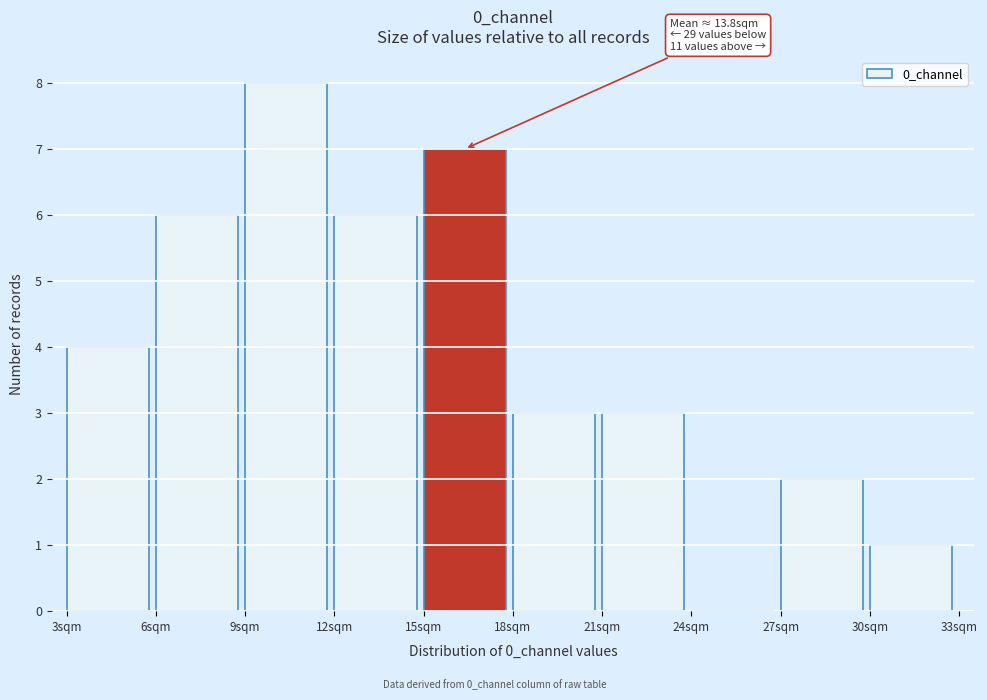

Over which range of the x-axis is the bar tallest?

9 to 12